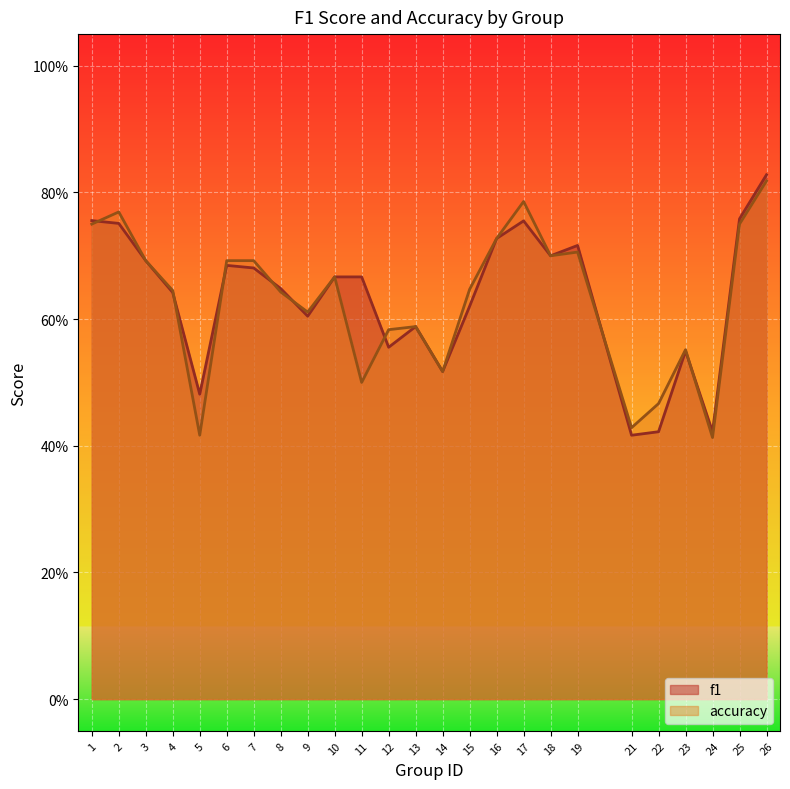

Which series has the largest total across all categories?

f1